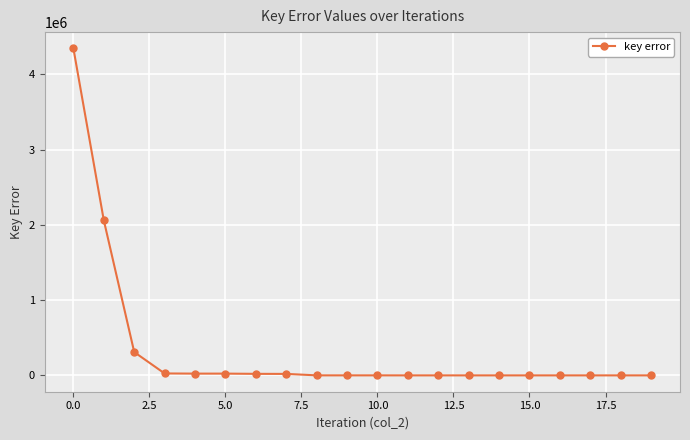

How many lines are shown in the chart?

1